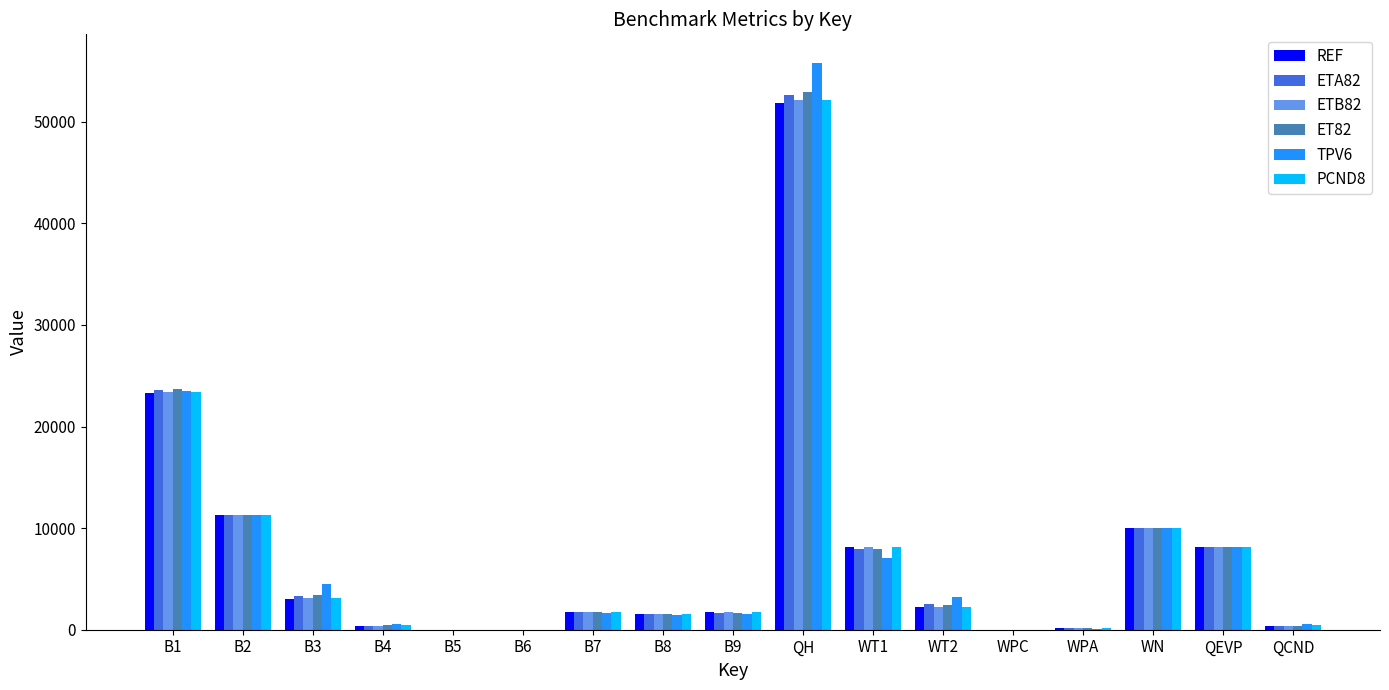

Between B3 and WN, which series saw the biggest shift?

REF